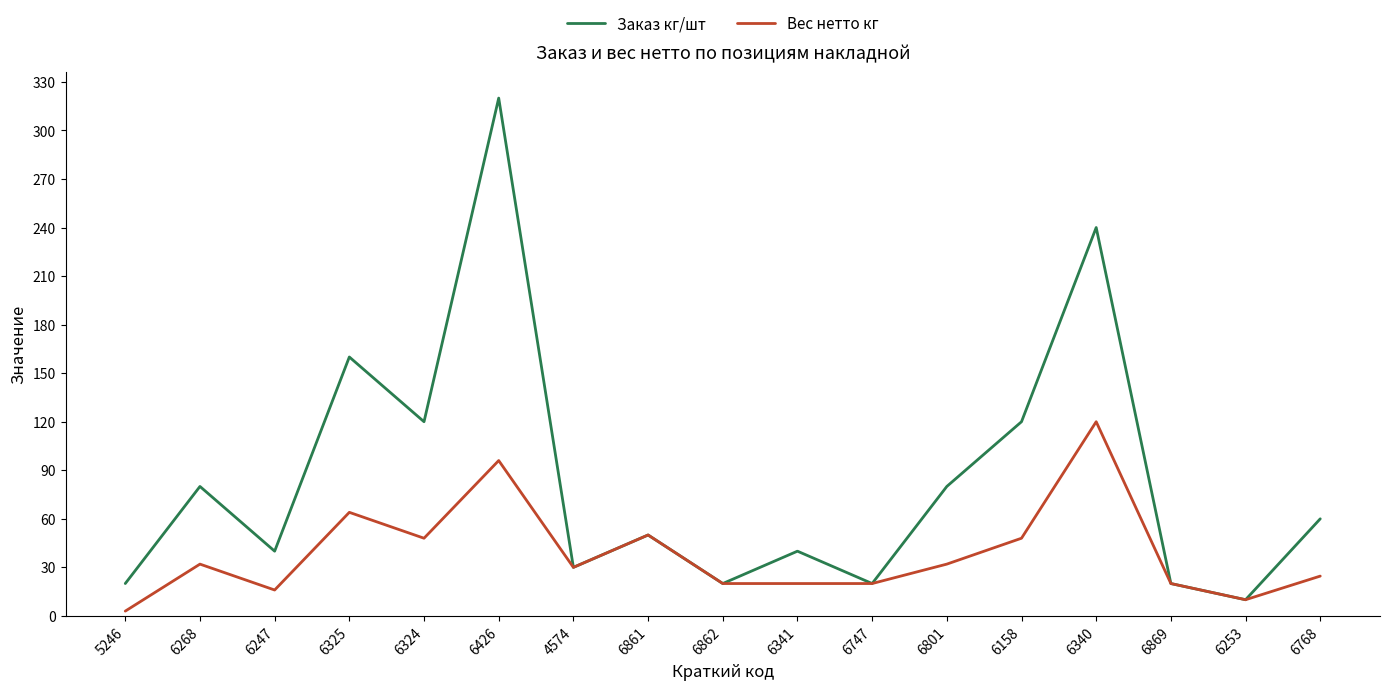

At which category is the sum across all series the highest?

6426